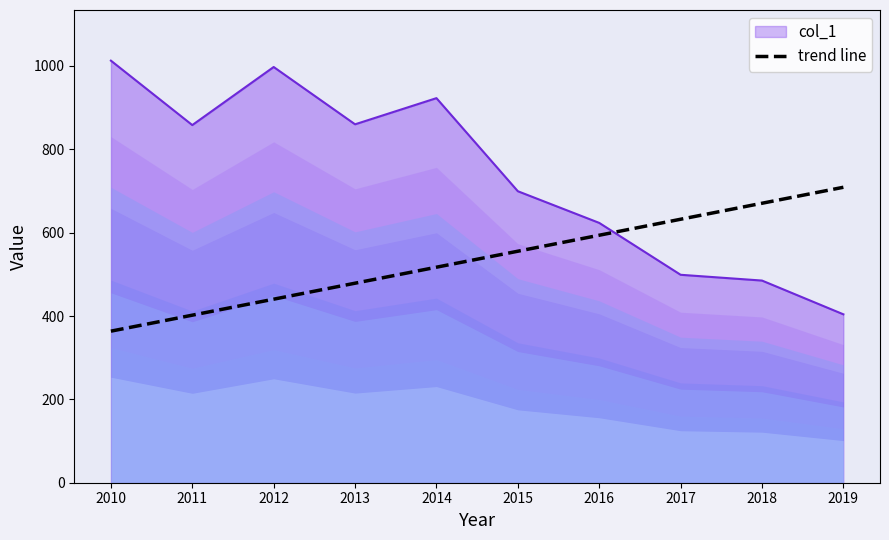

Rank the categories by trend line value from highest to lowest.

2019, 2018, 2017, 2016, 2015, 2014, 2013, 2012, 2011, 2010